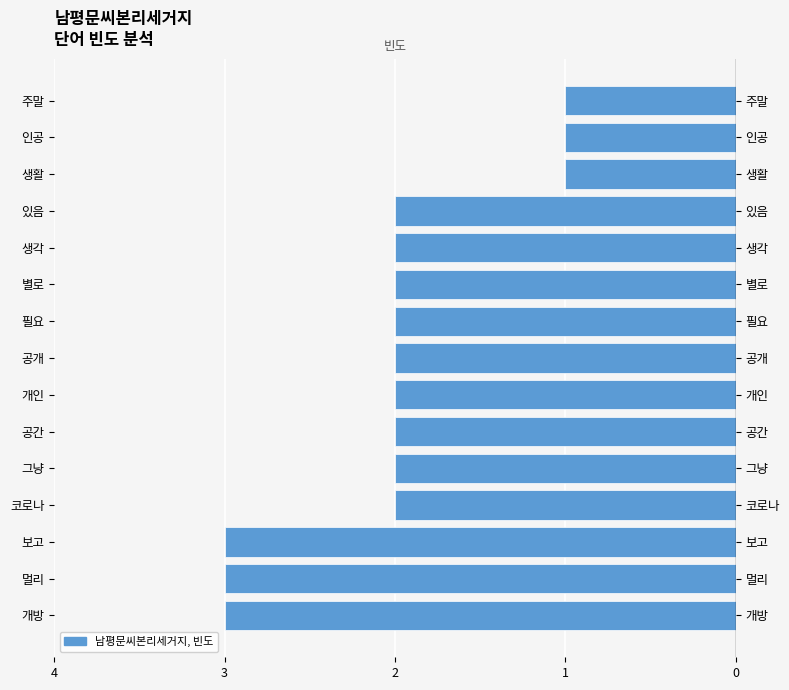

Between 공개 and 보고, which is larger?

공개